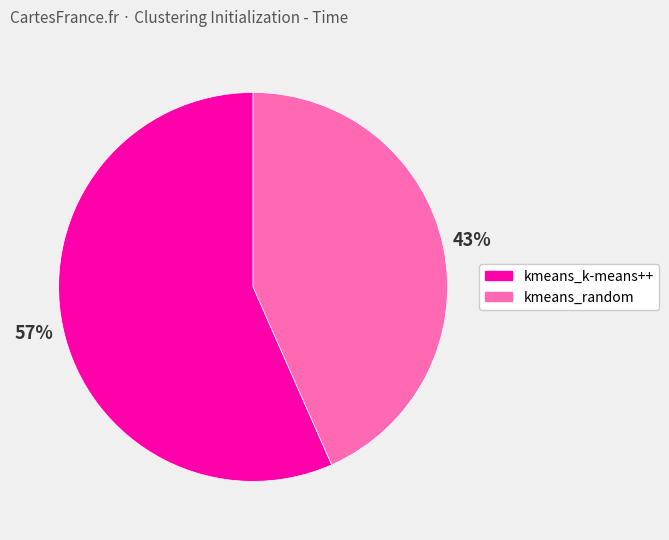

Is the sum of kmeans_k-means++ and kmeans_random greater than half?

Yes